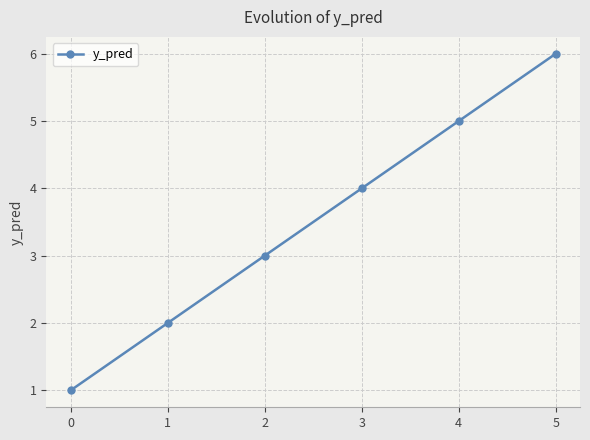

Where is the data nearest to the value 3?

2